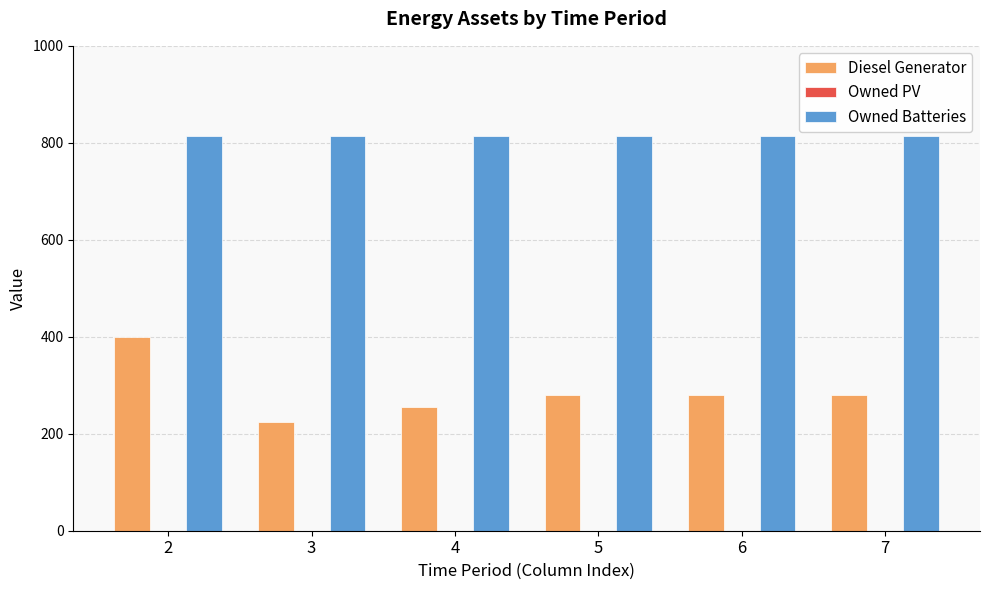

Are the bars horizontal?

No